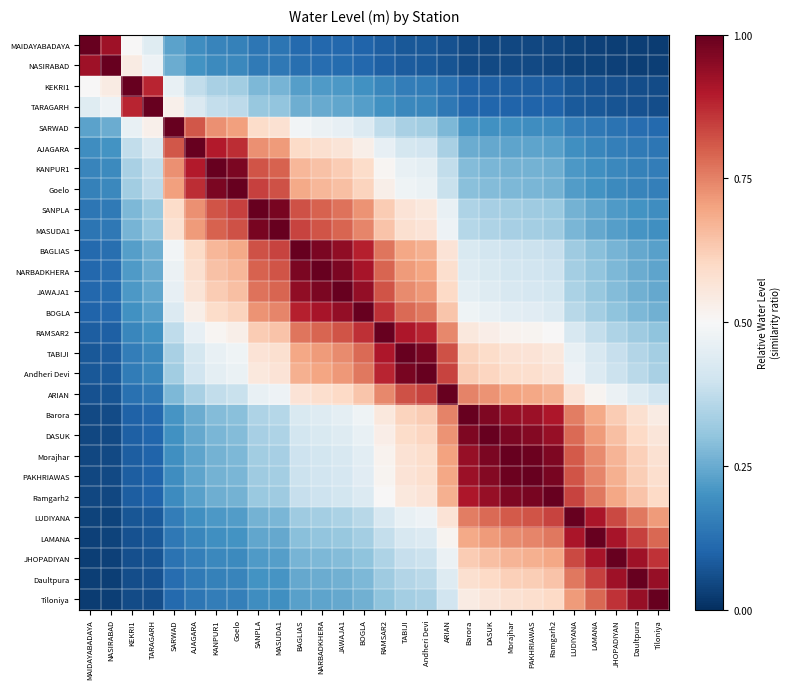

At how many categories does at least one series exceed 0?

28